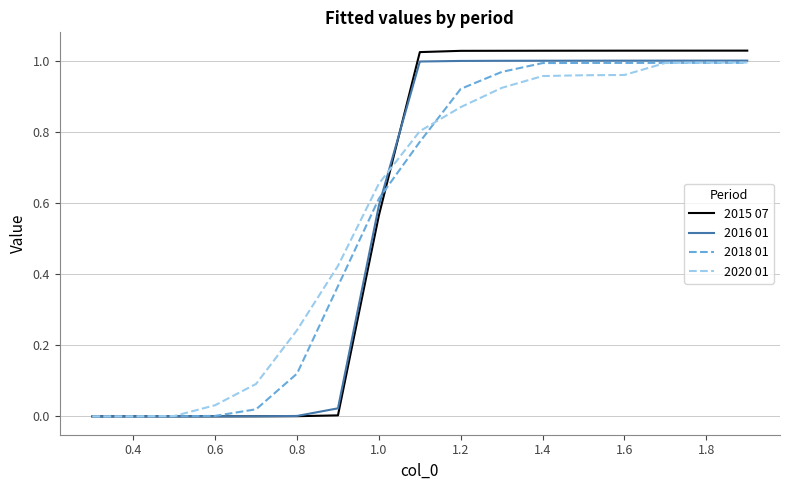

Which series has the largest range (max minus min)?

2015 07